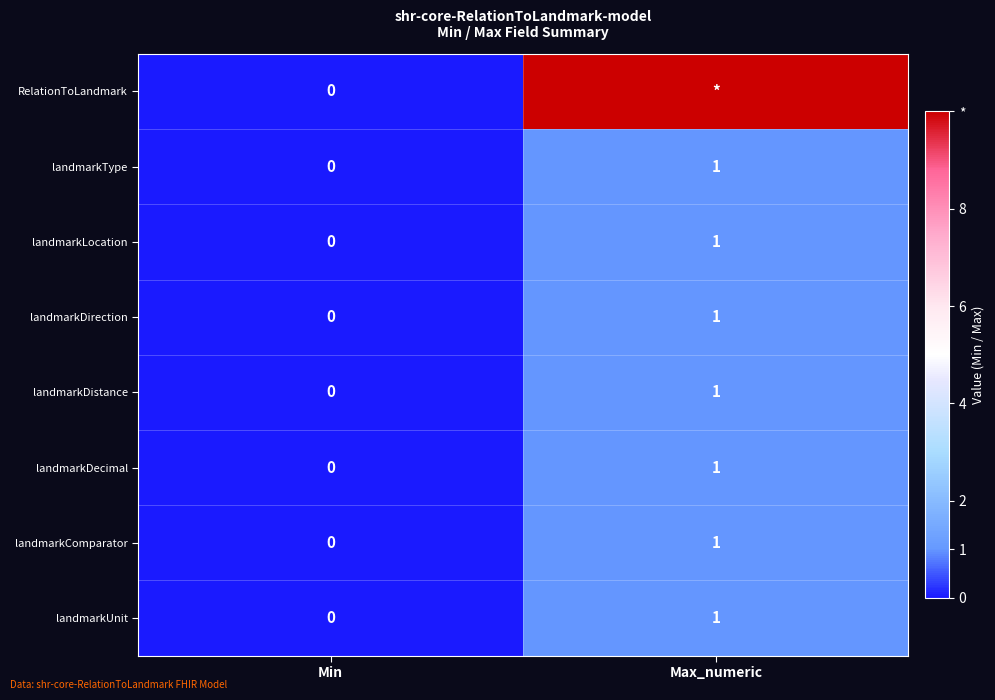

Rank the categories by landmarkUnit value from lowest to highest.

Min, Max_numeric